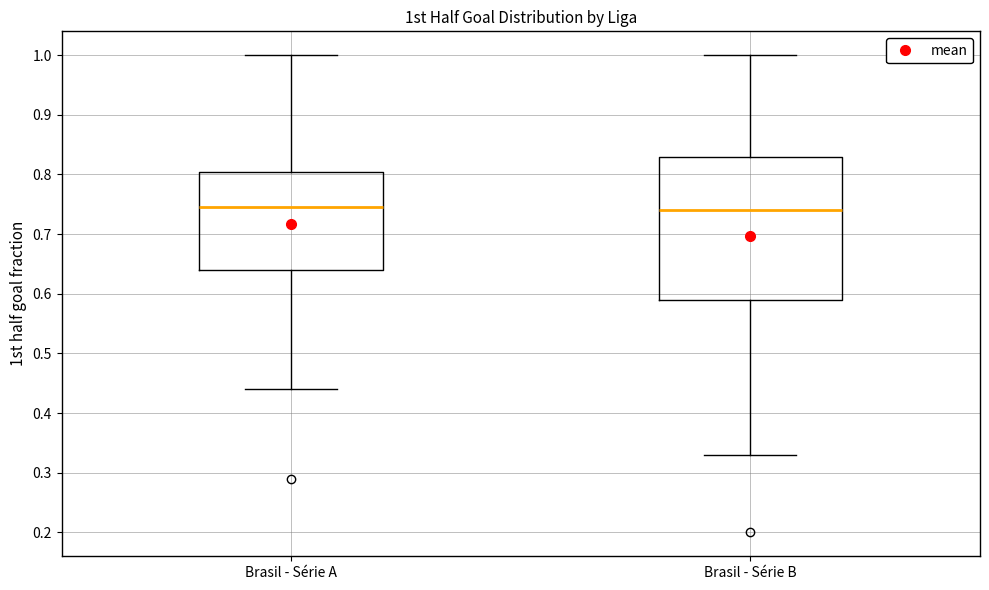

Where is the lower edge of the box for Brasil - Série A on the y-axis? The values are not printed on the chart, so give them approximately, as read against the axis.

0.64